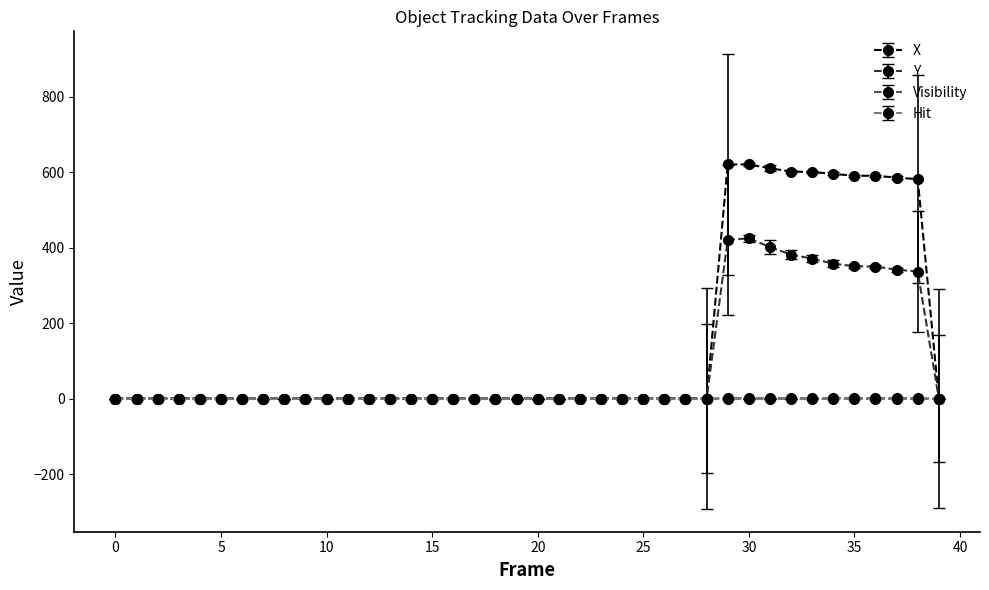

At how many categories does at least one series exceed 158?

10